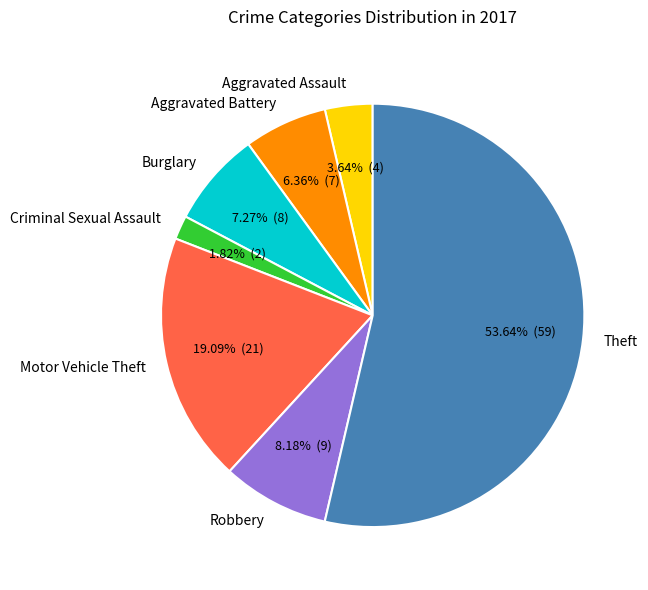

Is there a majority slice in this chart?

Yes